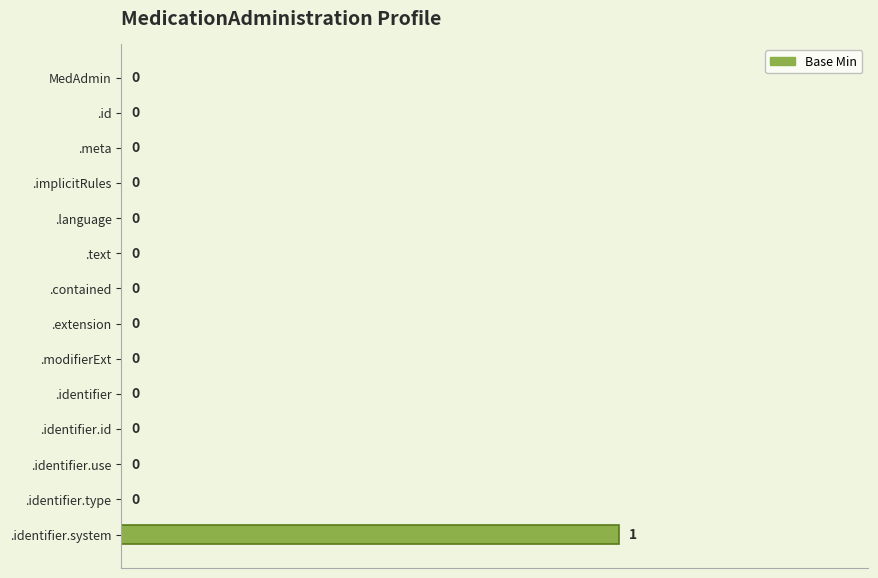

True or false: the data shows 0 at .identifier.type.

True